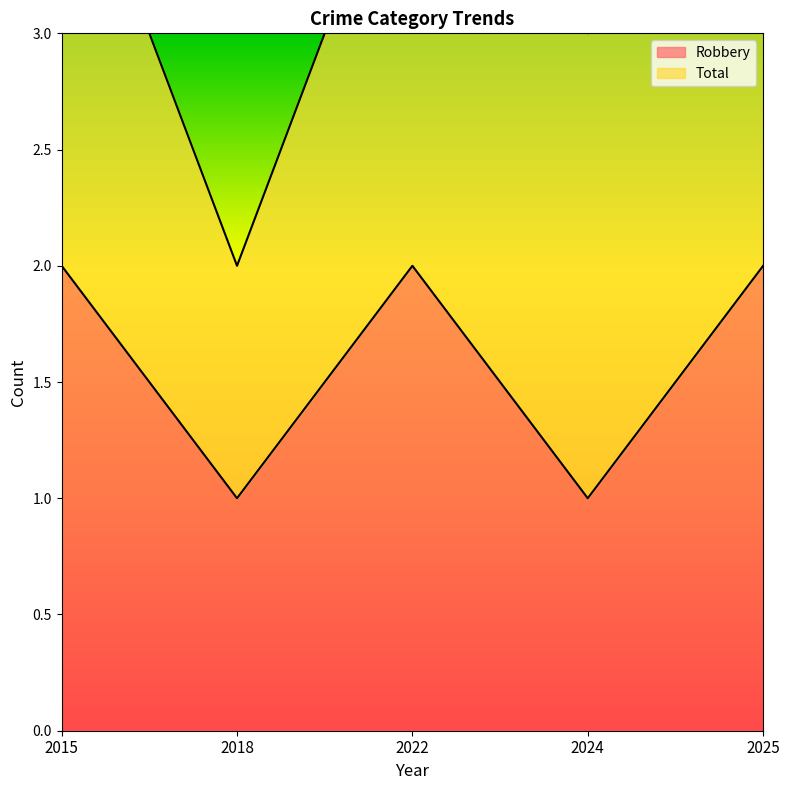

What is the sum of the values at 2025 and 2015?

4